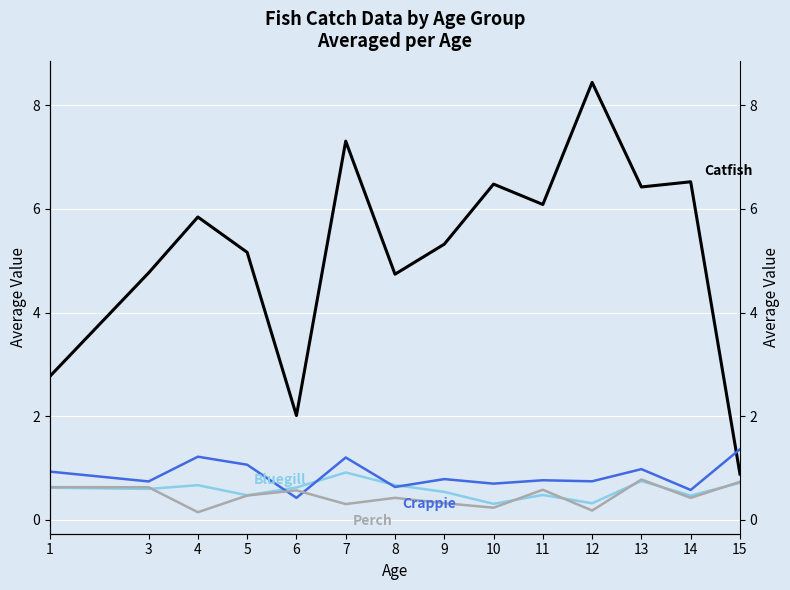

What is the sum of the Catfish values at 9 and 7?

12.6